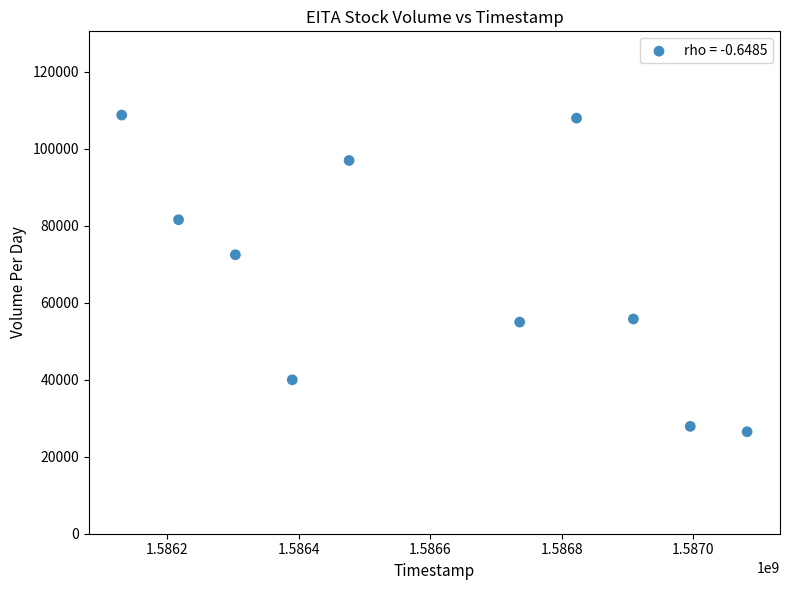

What Y value in the scatter plot is closest to 67650?

72500